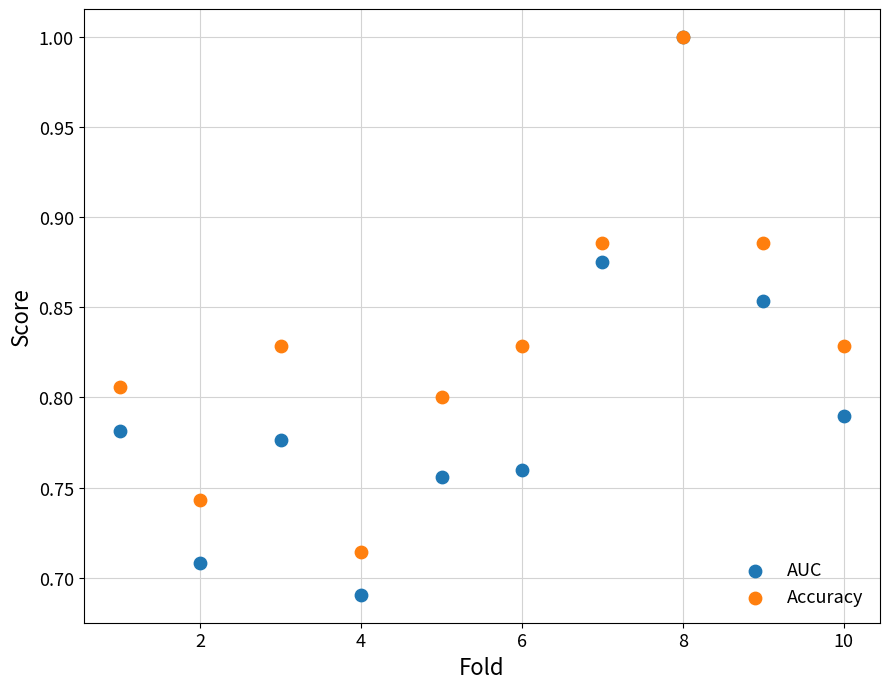

Which series has the largest Y range (max minus min)?

AUC